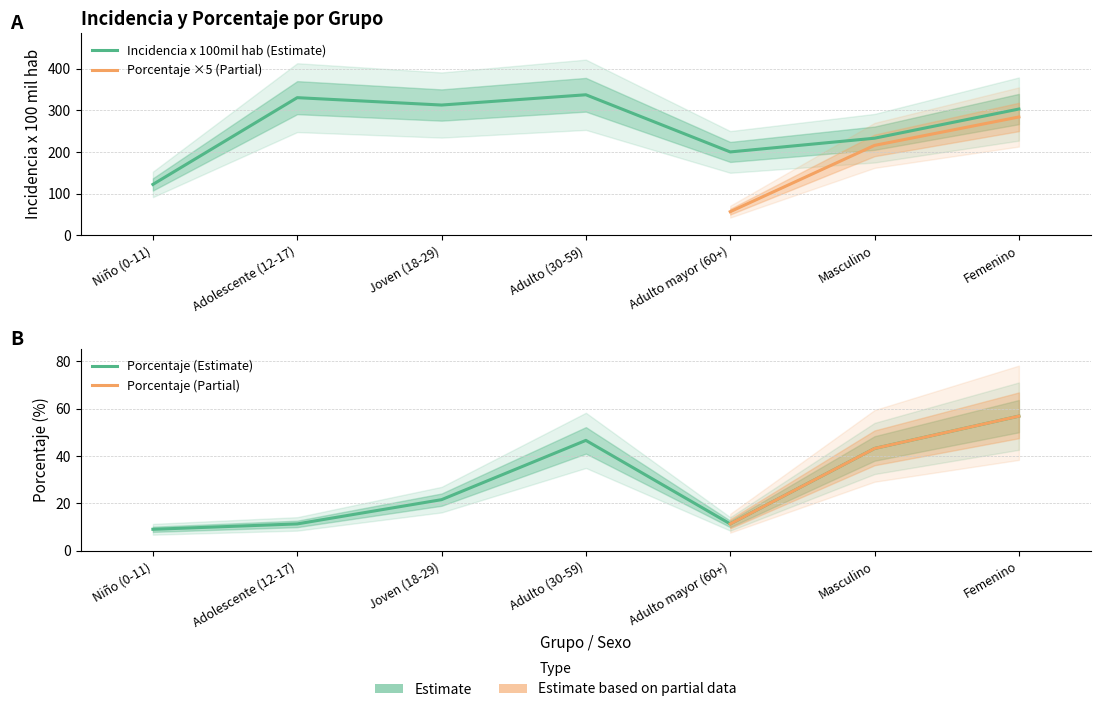

Does the chart display data point markers on the line(s)?

No